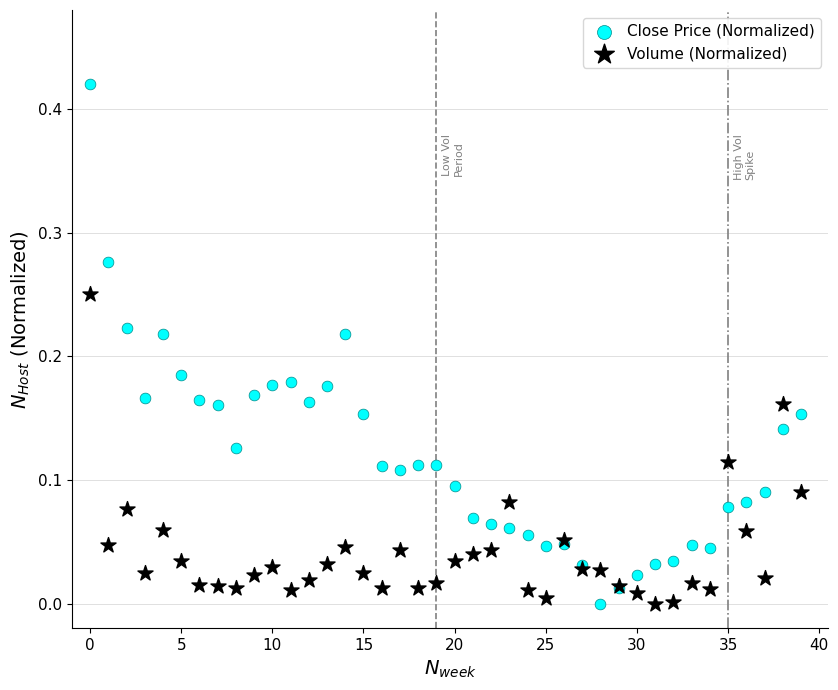

Which series has the widest spread of Y values?

Close Price (Normalized)